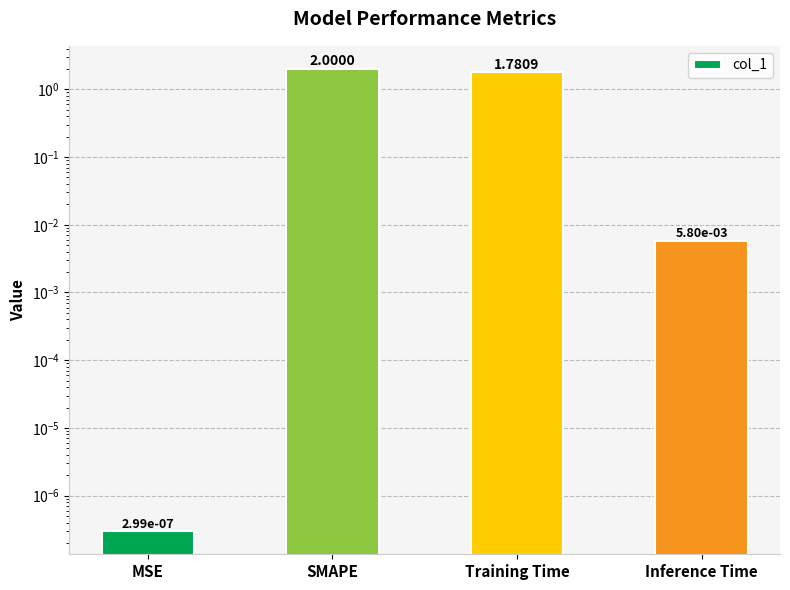

Which has a higher value, MSE or SMAPE?

SMAPE